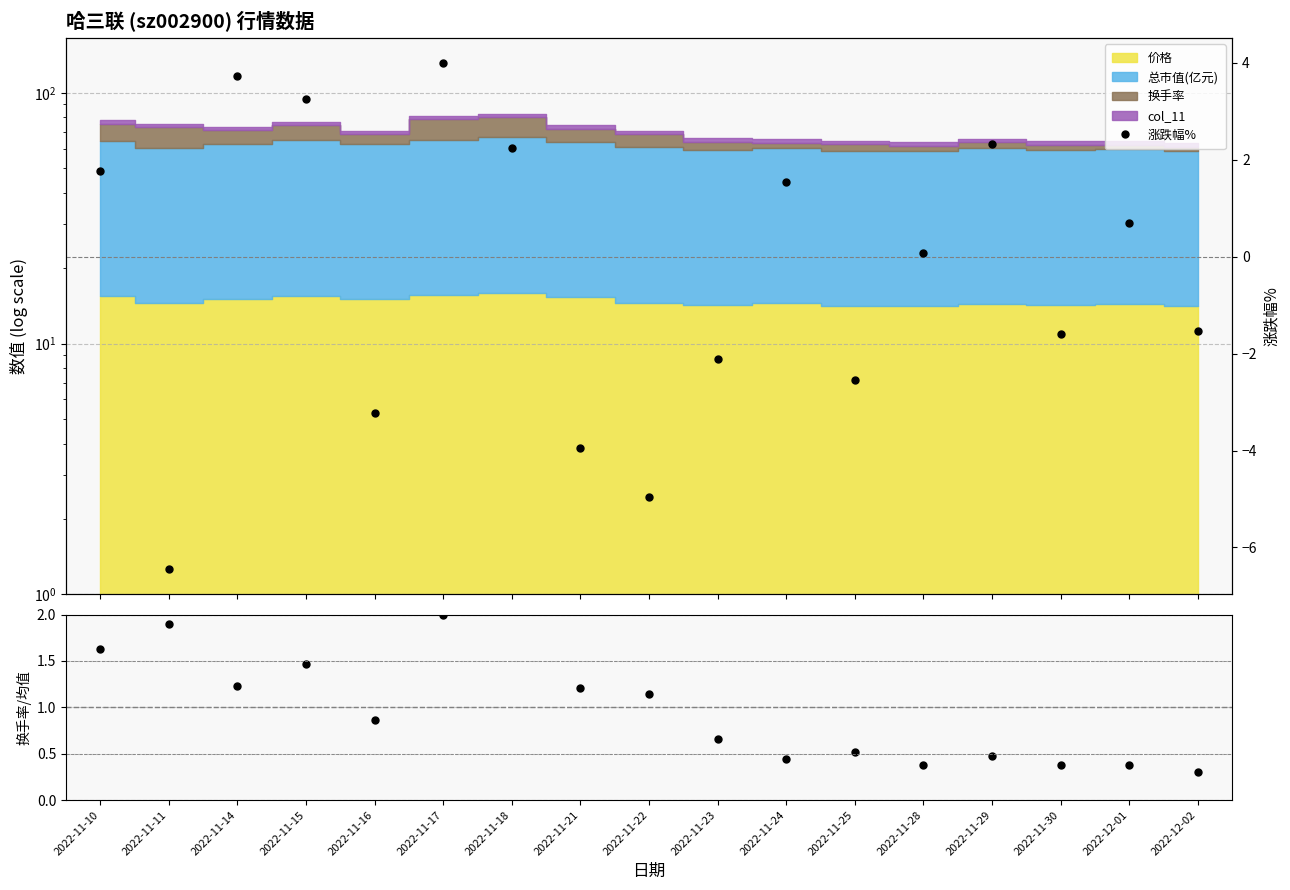

What is the difference between the highest and lowest values at 2022-11-14?

2.5